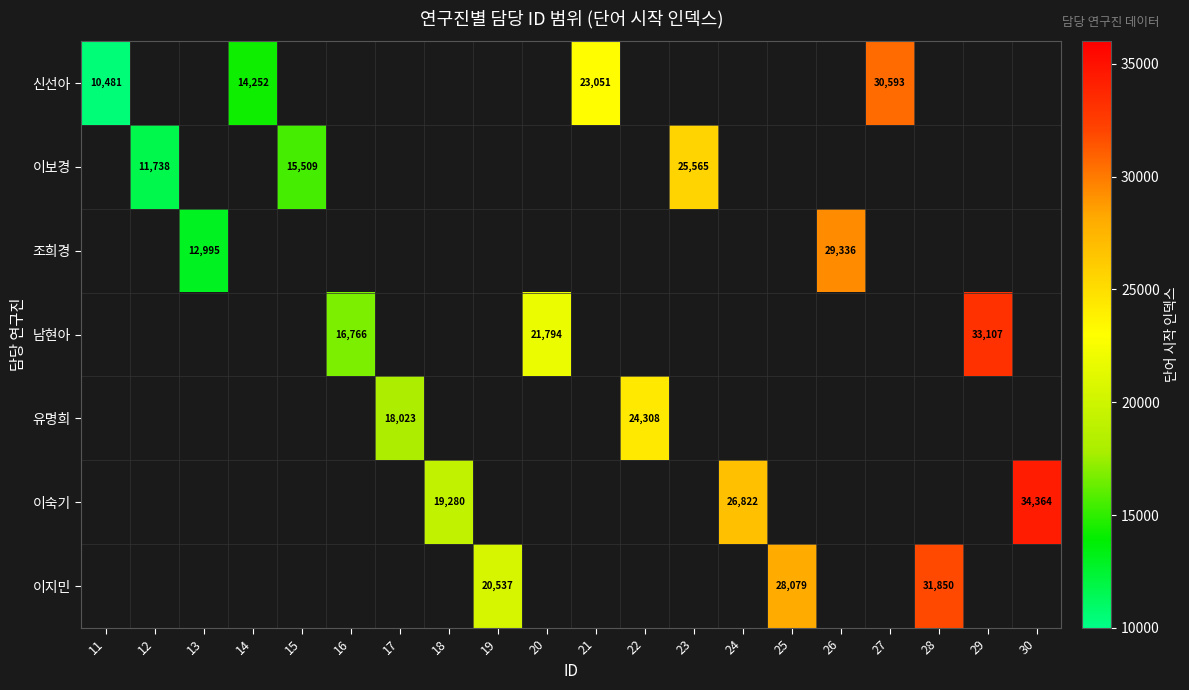

Is it true that 이지민 equals 28079 at 25?

True